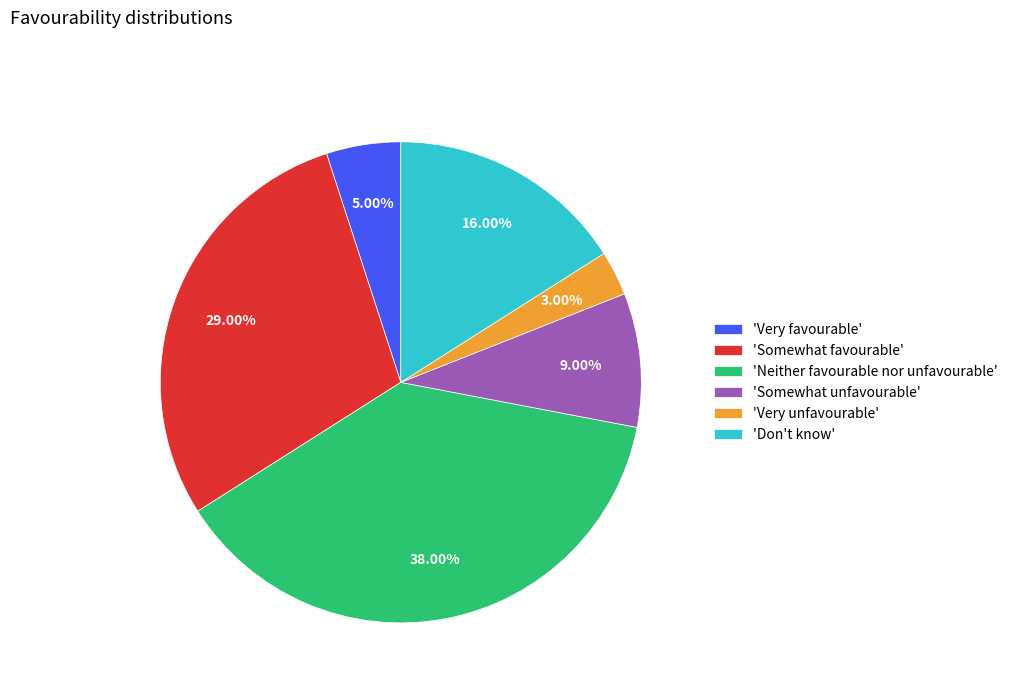

Do 'Somewhat unfavourable' and 'Don't know' together represent more than half of the pie?

No